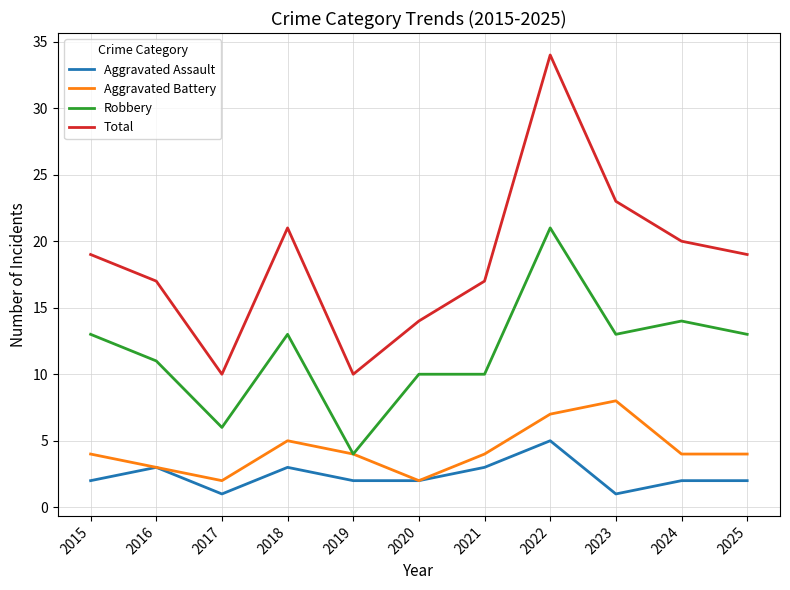

What is the difference between the Total values at 2016 and 2015?

2